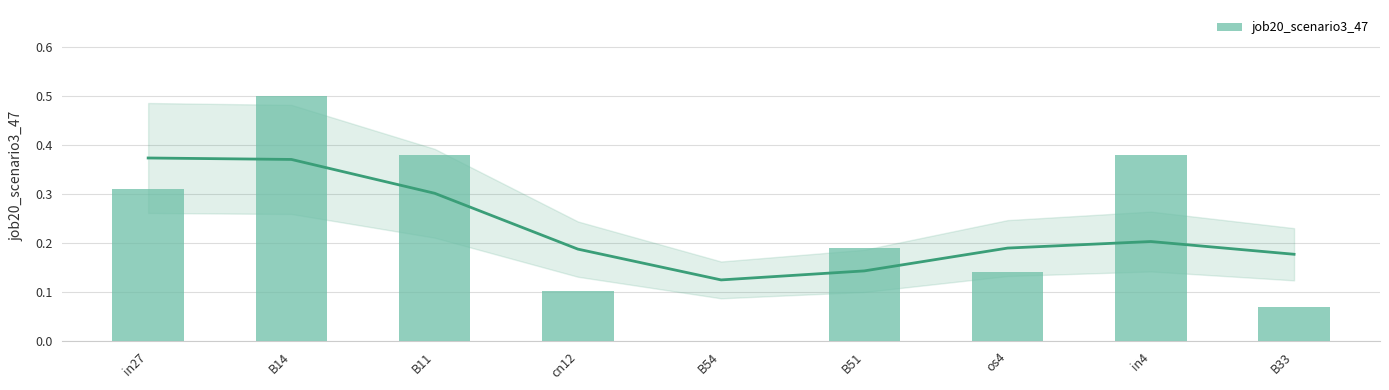

Does the chart contain stacked bars?

No